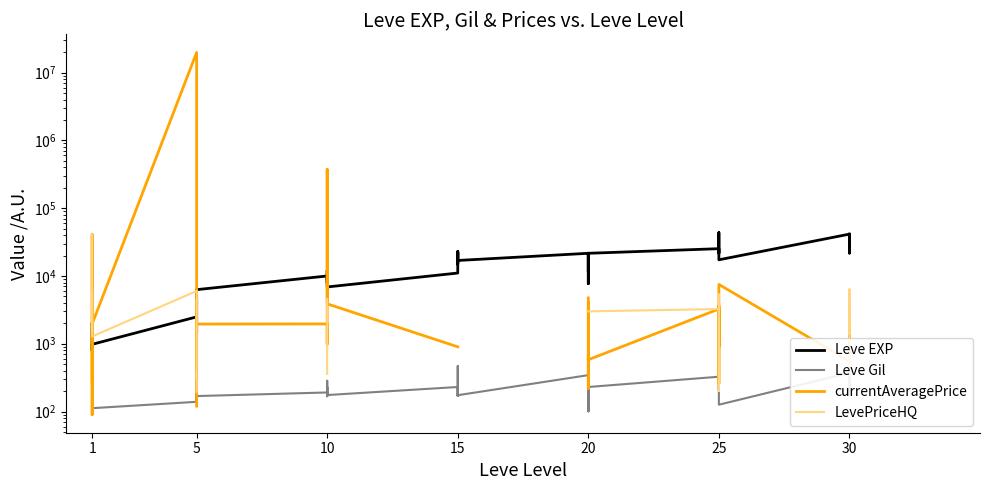

Rank the series by their maximum value, from lowest to highest.

Leve Gil, LevePriceHQ, Leve EXP, currentAveragePrice